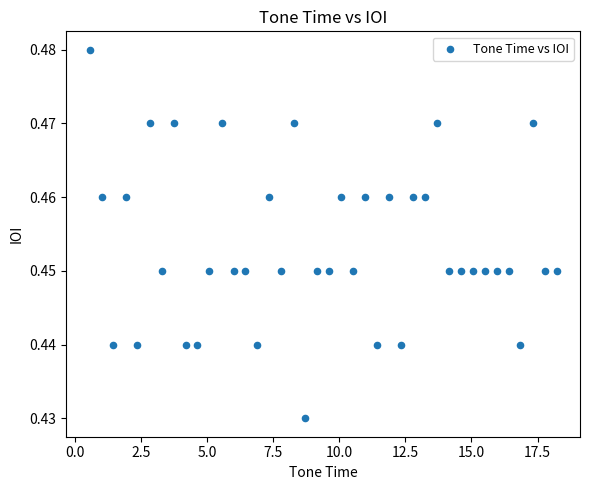

What is the range of X values (max minus min)?

17.6